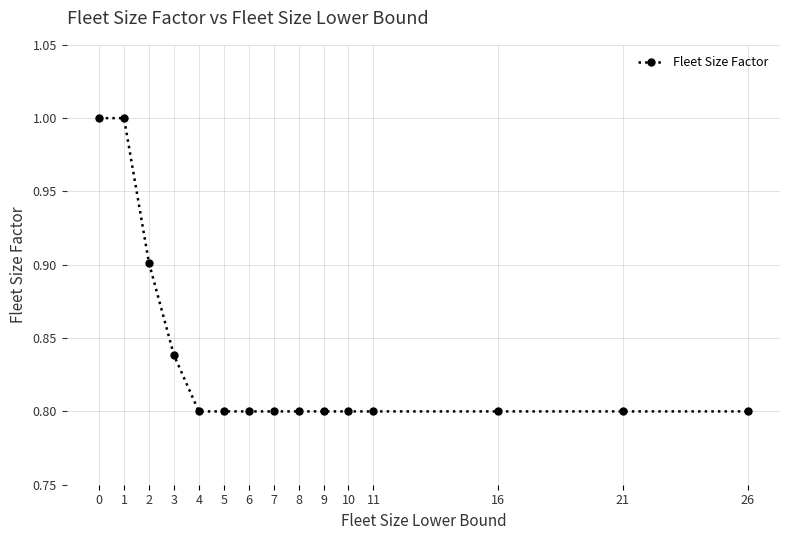

How many categories are shown in the chart?

15